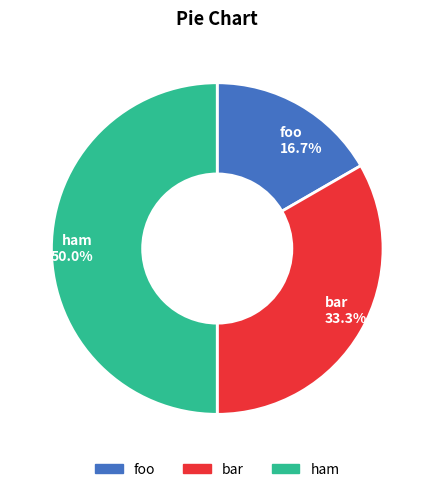

Which has a higher value, ham 50.0% or bar 33.3%?

ham 50.0%